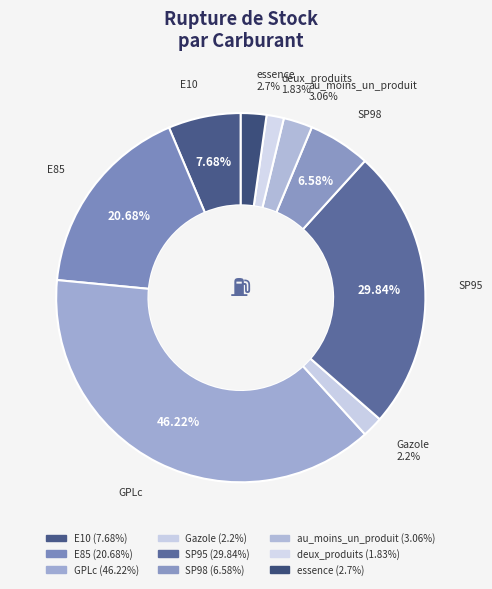

Is the sum of E10 and essence greater than half?

No